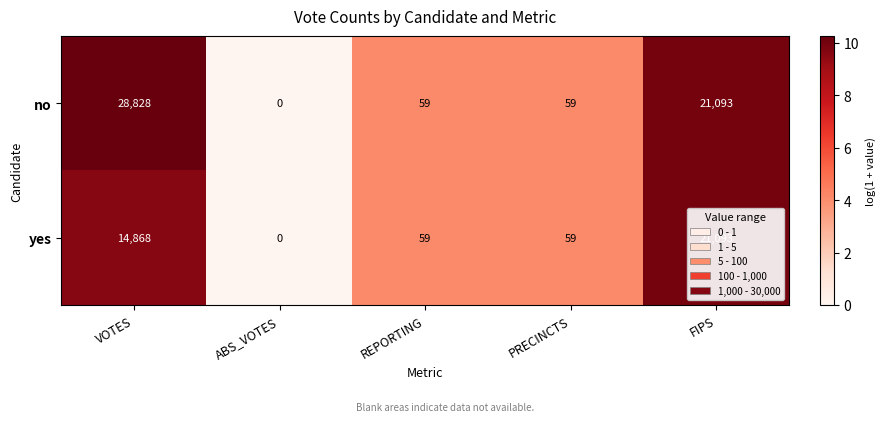

At which label is no closest to 14414?

FIPS